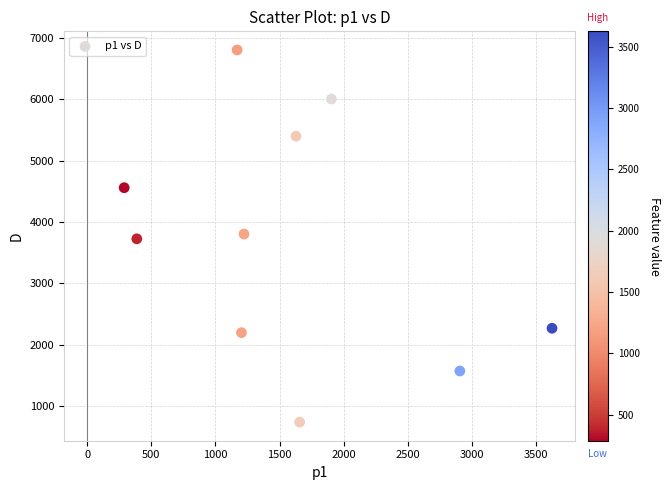

What is the average X value?

1599.3